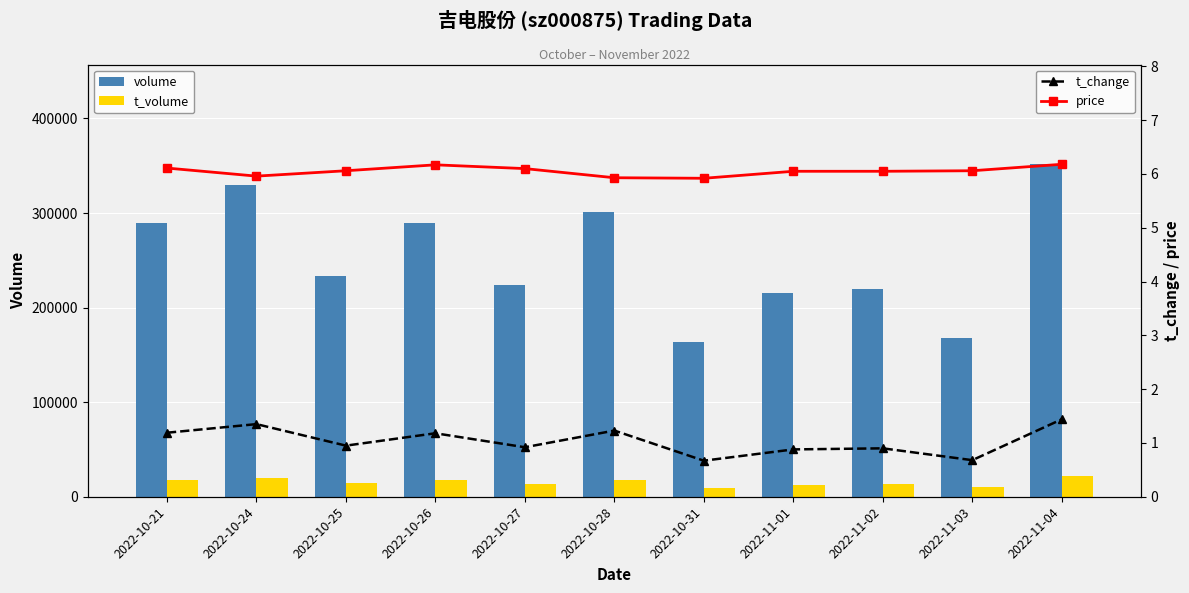

What is the difference between the t_volume values at 2022-10-31 and 2022-10-27?

4041.0